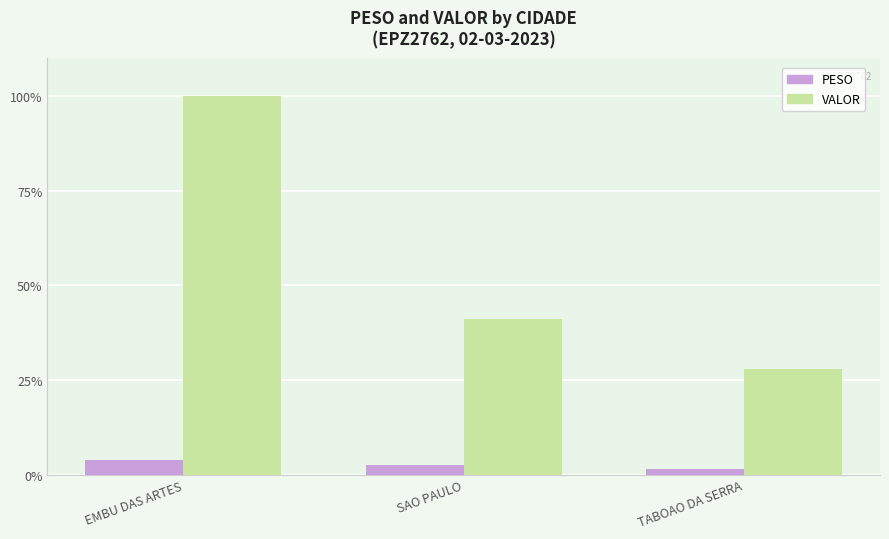

Rank the categories by PESO value from highest to lowest.

EMBU DAS ARTES, SAO PAULO, TABOAO DA SERRA